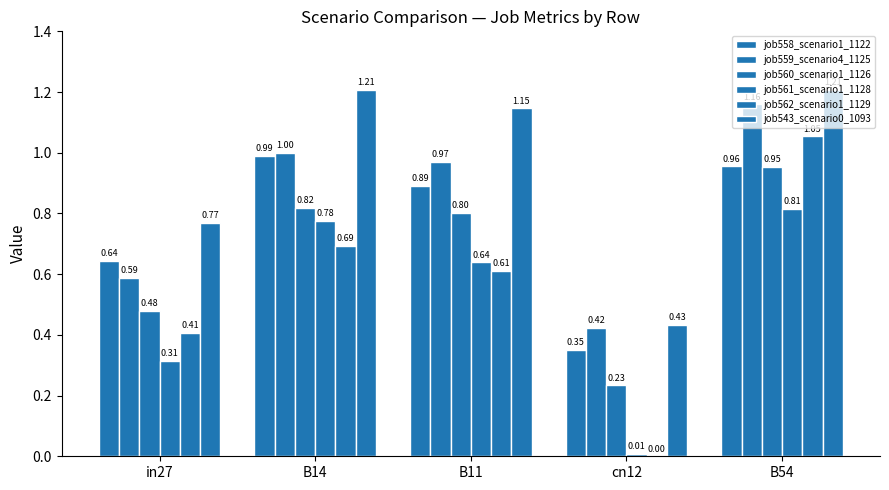

Reading left to right, what are all the values shown in this chart?

job558_scenario1_1122: 0.6	1.0	0.9	0.4	1.0
job559_scenario4_1125: 0.6	1.0	1.0	0.4	1.2
job560_scenario1_1126: 0.5	0.8	0.8	0.2	1.0
job561_scenario1_1128: 0.3	0.8	0.6	0.0	0.8
job562_scenario1_1129: 0.4	0.7	0.6	0.0	1.1
job543_scenario0_1093: 0.8	1.2	1.1	0.4	1.2